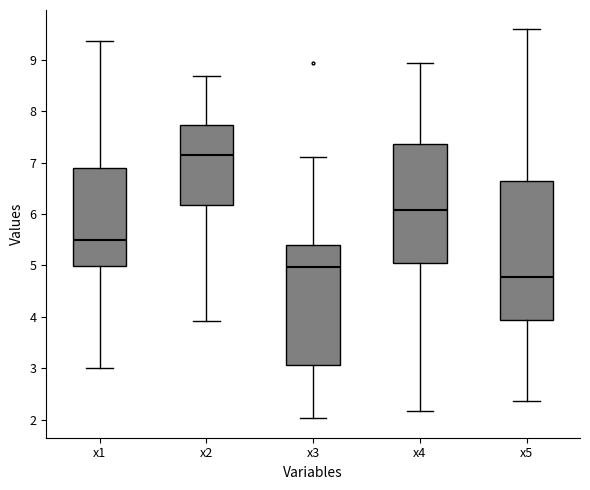

Reading left to right, transcribe this box plot: for each box, give where its median line is, the range the box spans, and where its two whiskers end, as read against the y-axis. The values are not printed on the chart, so give them approximately, as read against the axis.

x1: median 5.5, box 5.0 to 6.9, whiskers 3.0 to 9.4
x2: median 7.1, box 6.2 to 7.7, whiskers 3.9 to 8.7
x3: median 5.0, box 3.1 to 5.4, whiskers 2.0 to 7.1
x4: median 6.1, box 5.1 to 7.4, whiskers 2.2 to 8.9
x5: median 4.8, box 3.9 to 6.6, whiskers 2.4 to 9.6